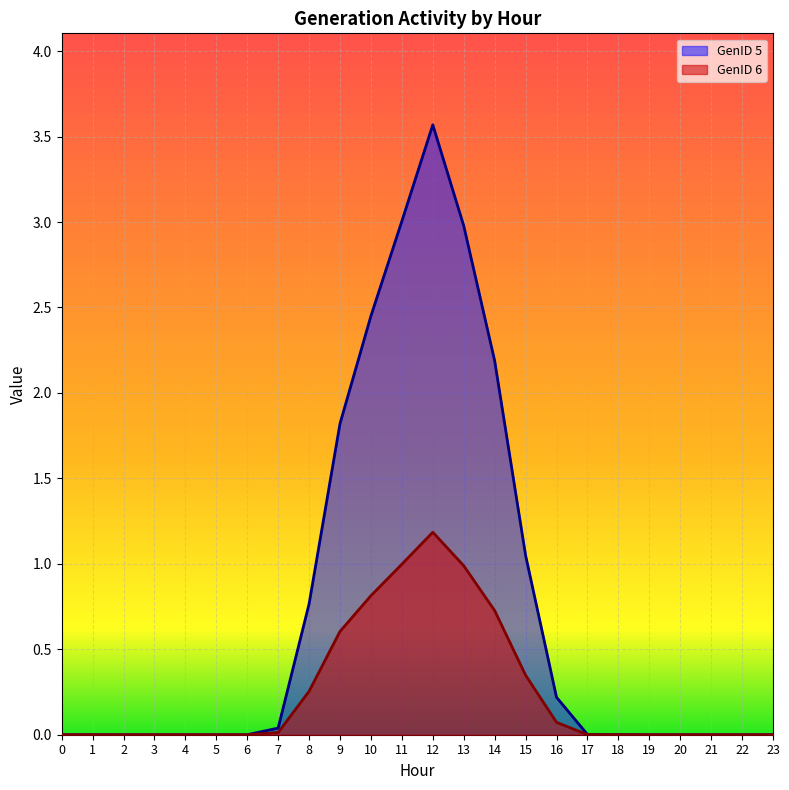

What is the maximum value for GenID 5?

3.6